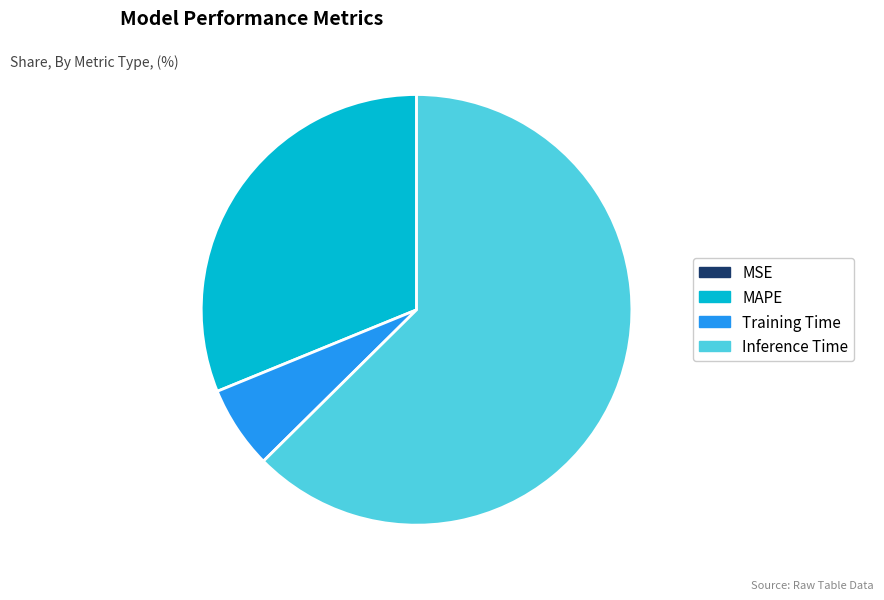

Is it true that Training Time is 1% of the pie?

False